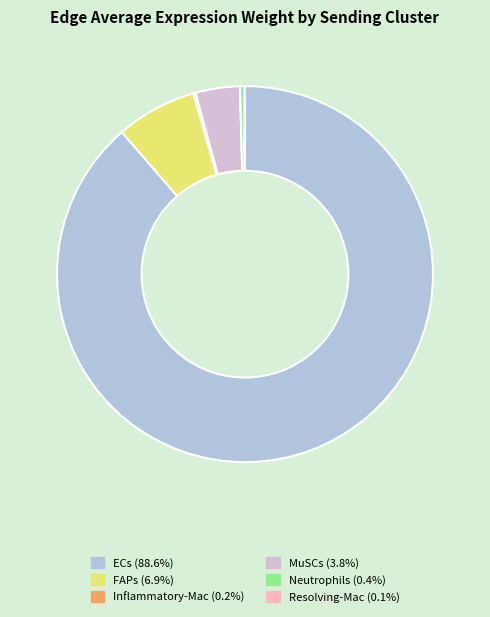

Which slice is the largest?

ECs